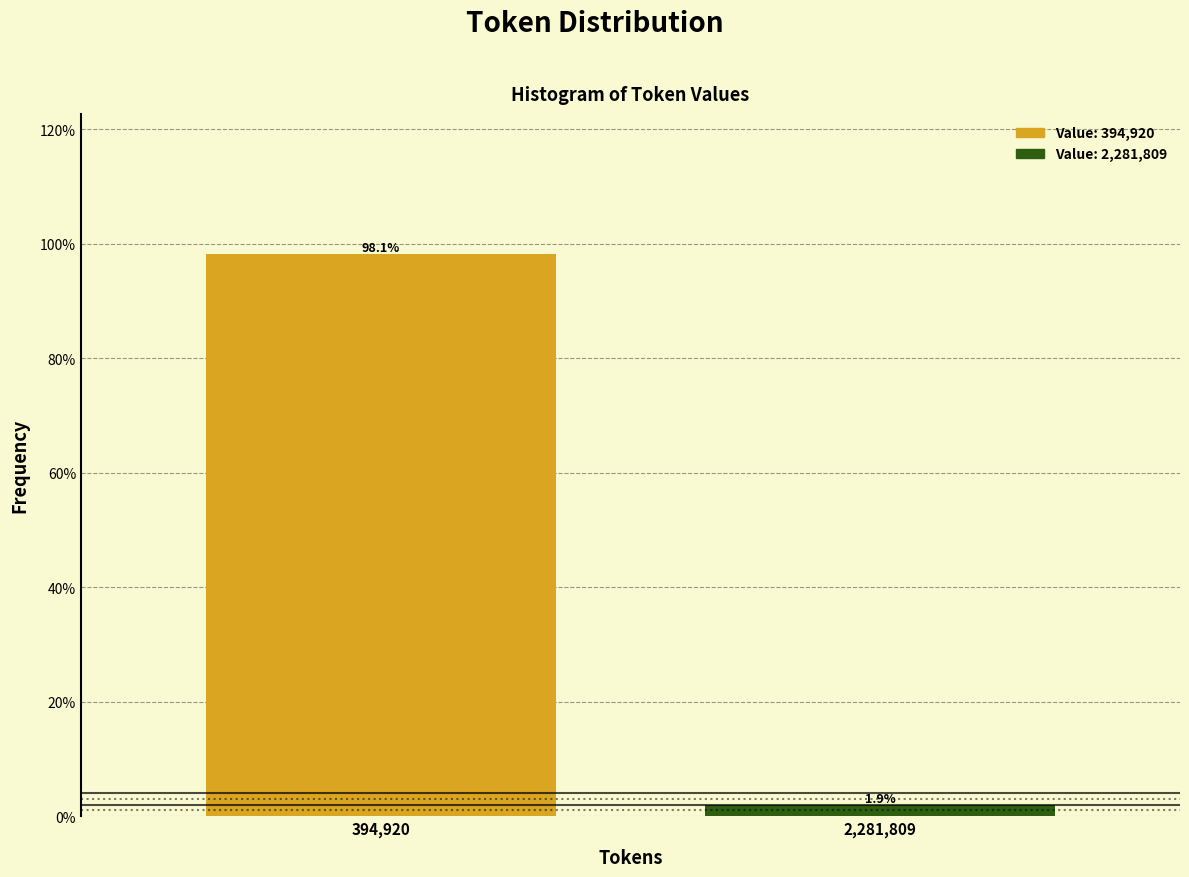

Reading left to right, extract all data points from this chart.

394,920=98.1	2,281,809=1.9